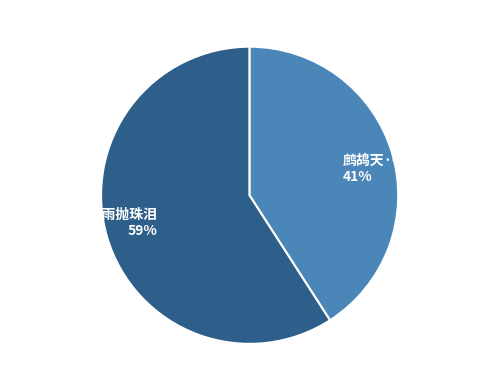

True or false: 鹧鸪天·一角高楼倚翠桐 accounts for 51% of the total.

False